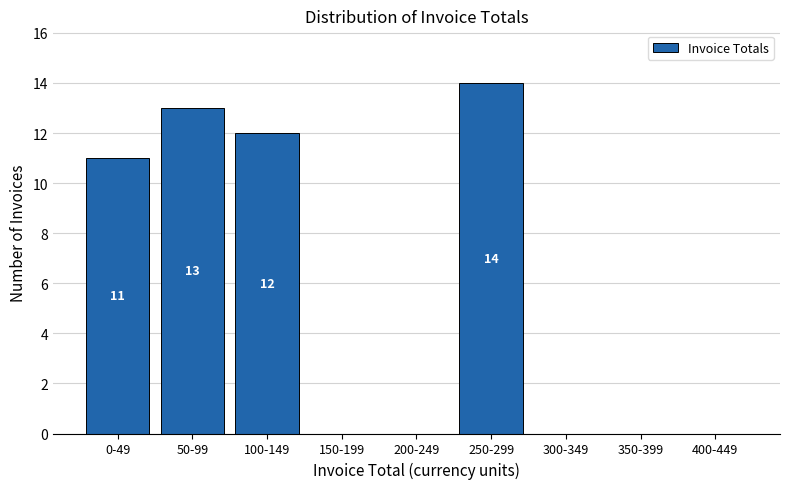

Reading right to left, list all the values displayed in this chart.

400-449=0	350-399=0	300-349=0	250-299=14	200-249=0	150-199=0	100-149=12	50-99=13	0-49=11